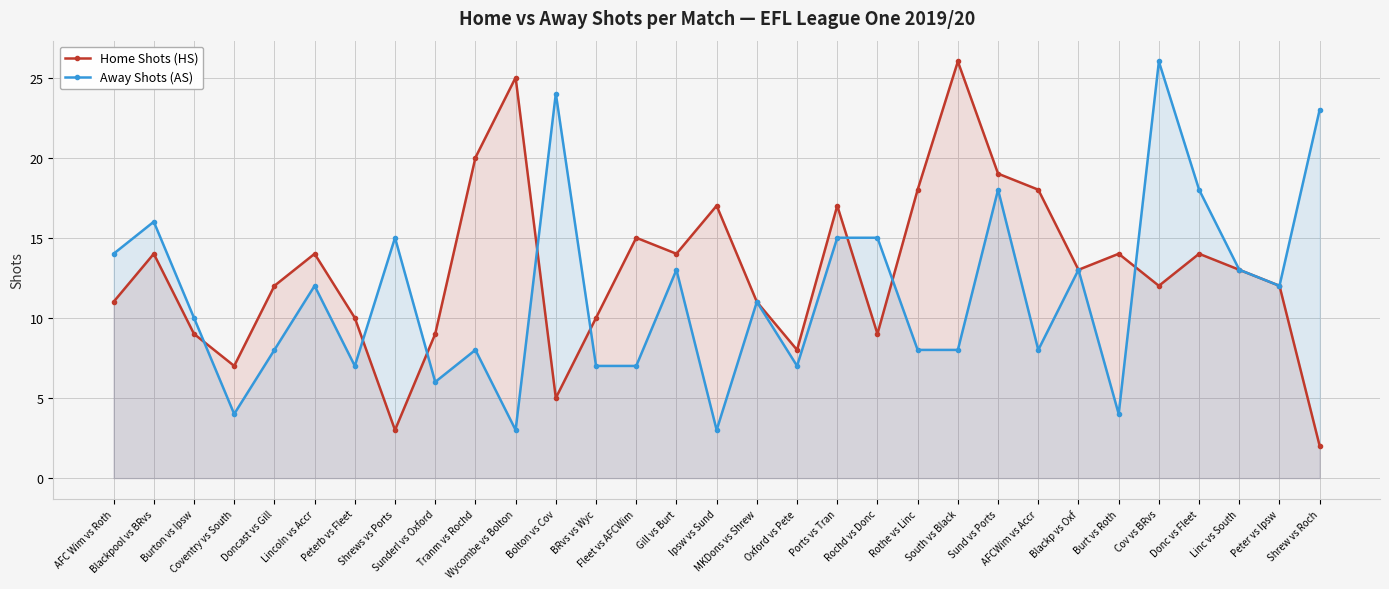

How many lines are shown in the chart?

2